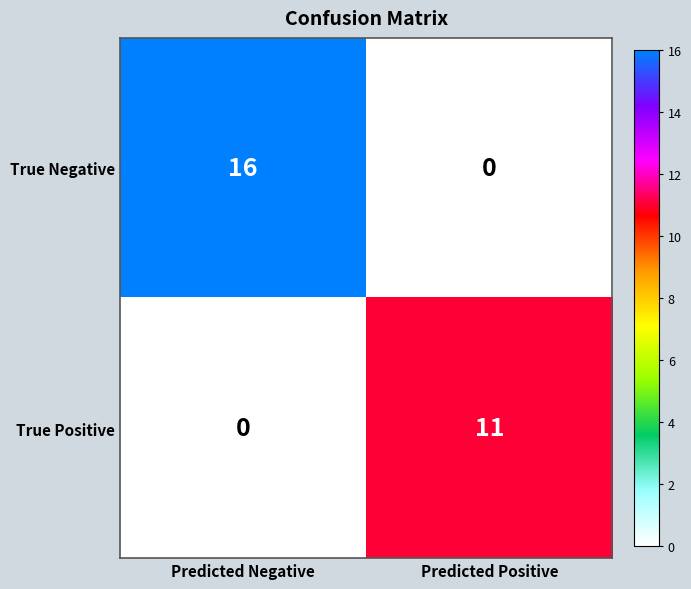

Is it true that True Positive equals 11 at Predicted Positive?

True